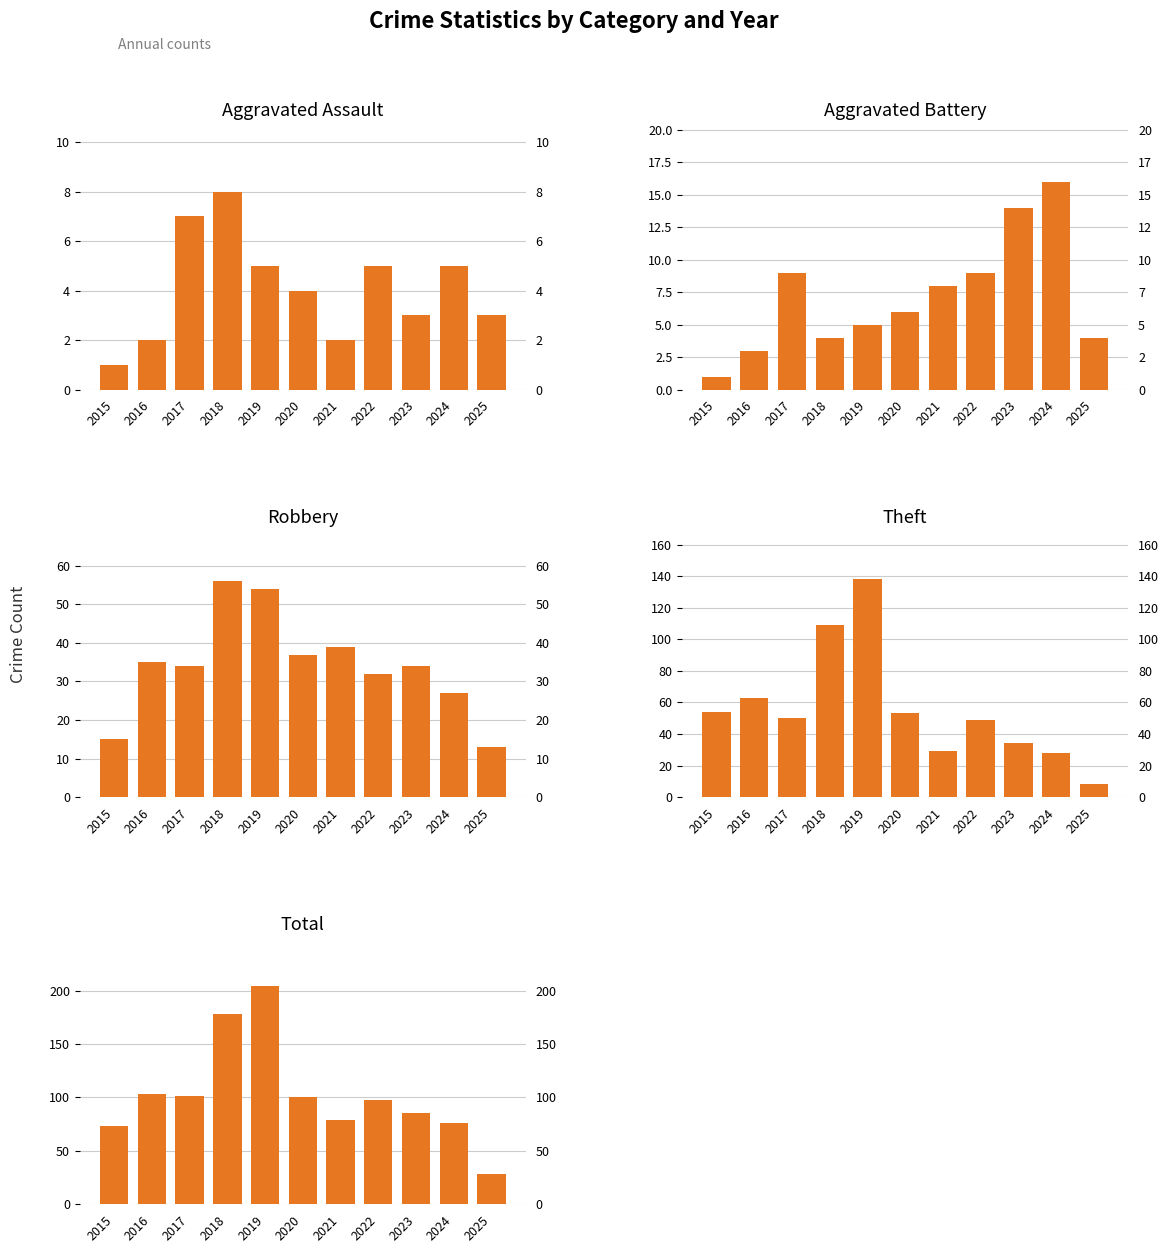

At which label does Aggravated Battery reach its peak?

2024